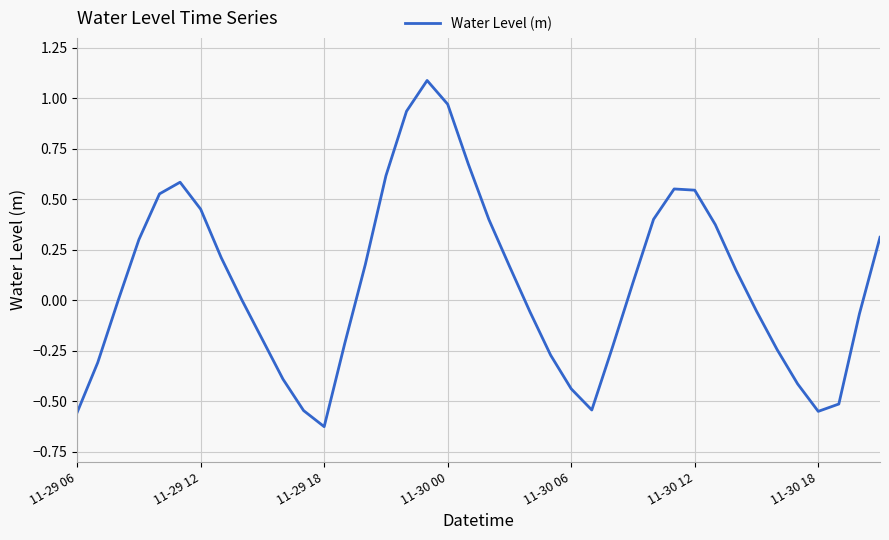

What is the difference between the maximum and minimum values?

1.7